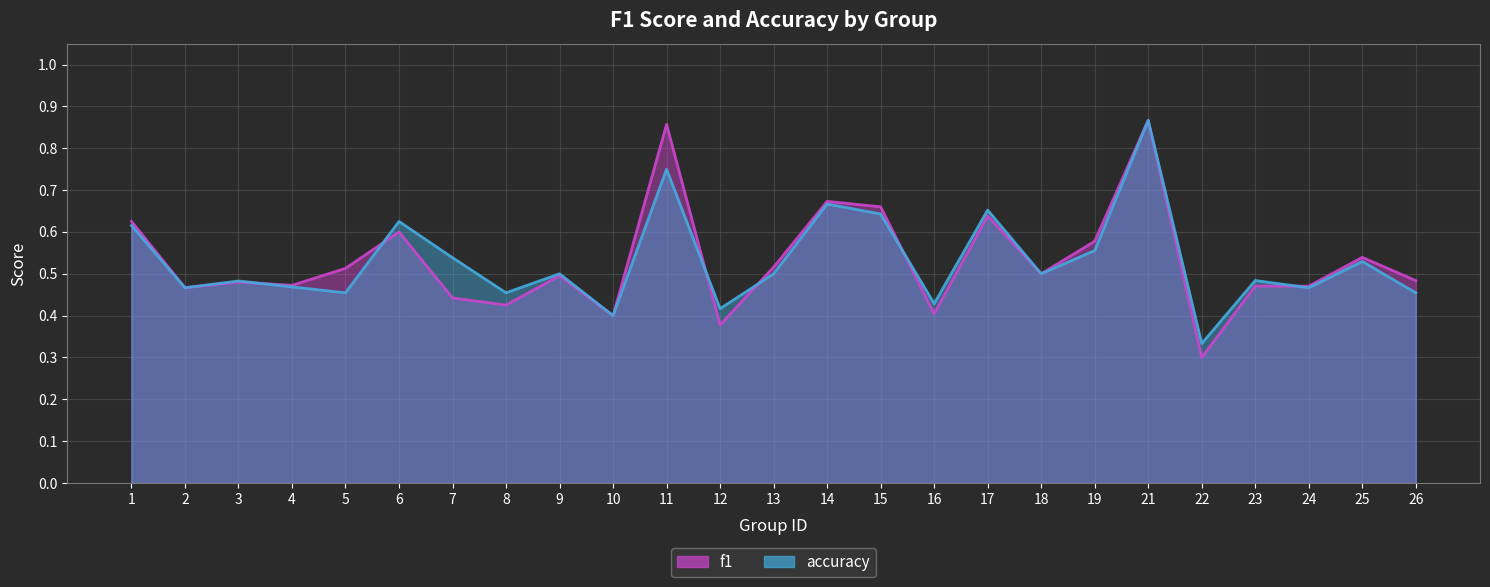

Between 2 and 7, which is larger?

2